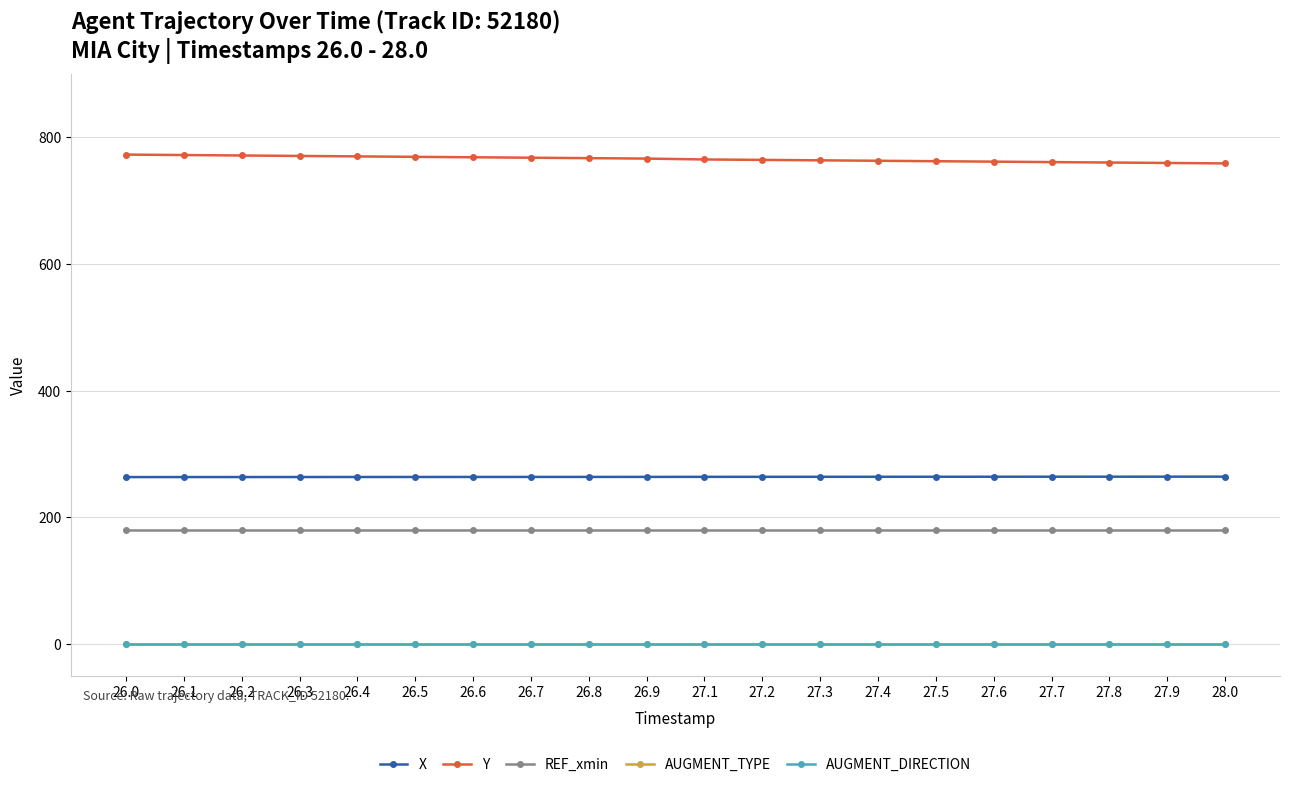

What is the sum of all X values?

5279.5